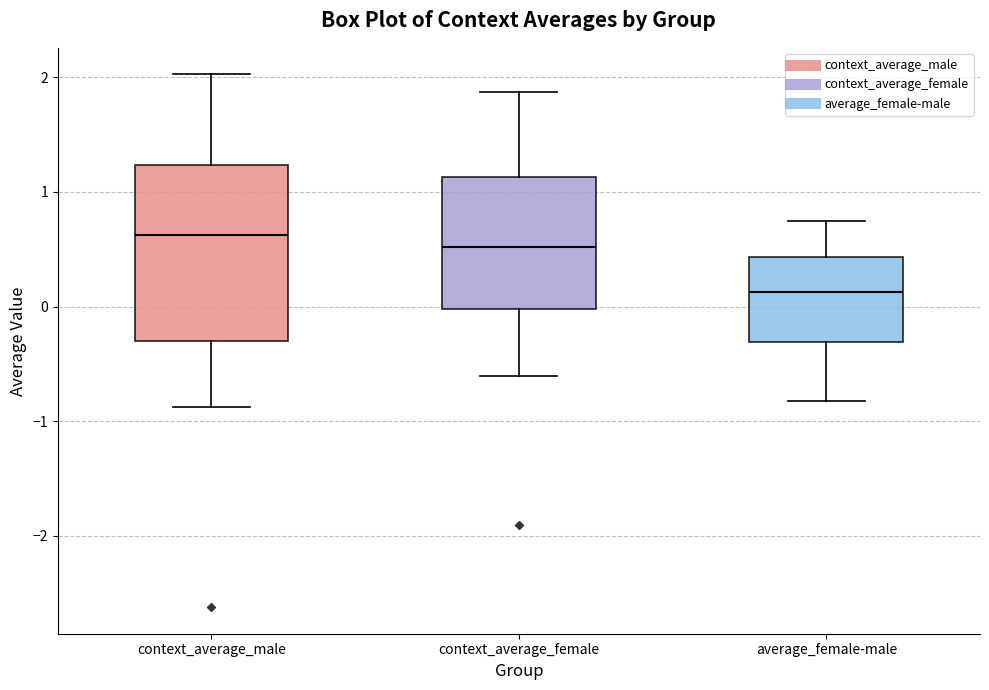

Comparing the boxes themselves (not the whiskers), which one is the tallest?

context_average_male